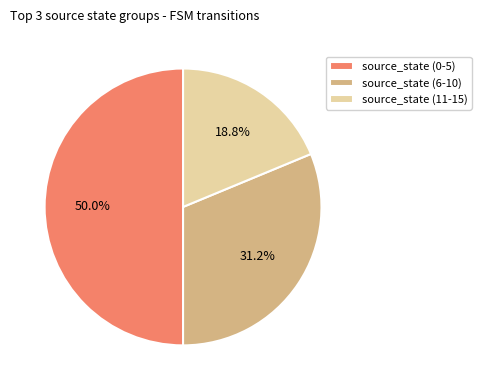

What is the ratio of the value at source_state (0-5) to the value at source_state (11-15)?

2.7